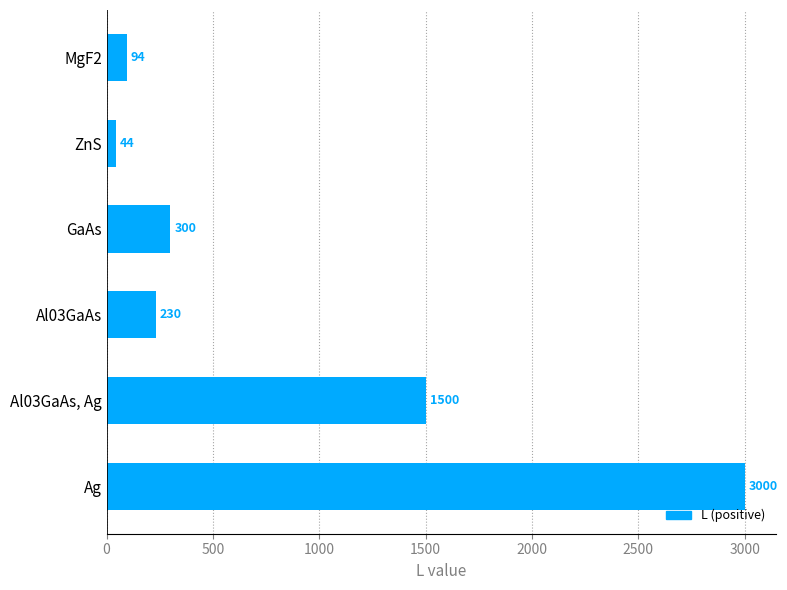

Reading bottom to top, transcribe all the data shown in this chart.

Ag=3000	Al03GaAs, Ag=1500	Al03GaAs=230	GaAs=300	ZnS=44	MgF2=94